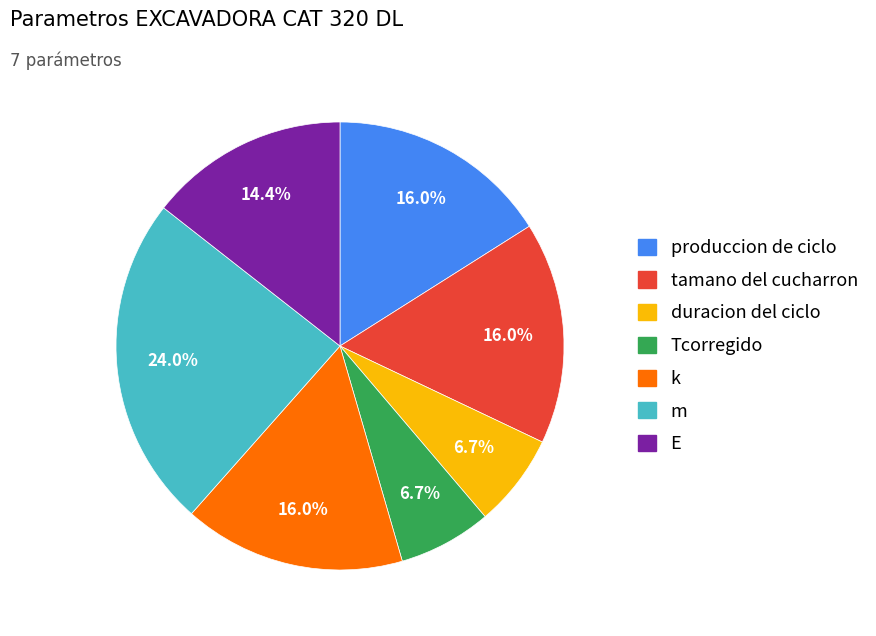

Count the number of slices in the pie.

7